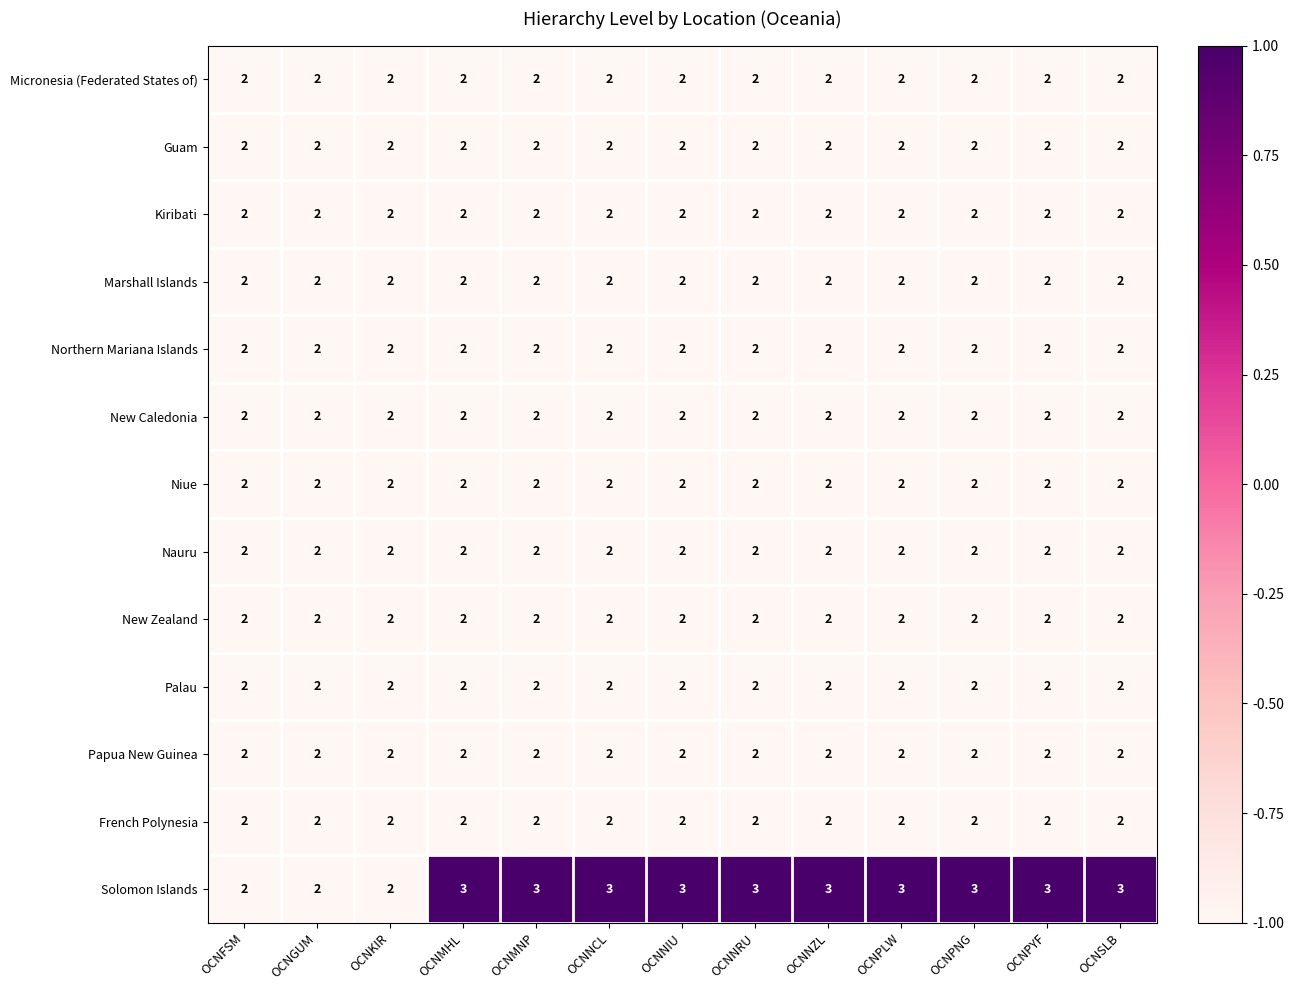

What is the smallest value displayed?

2